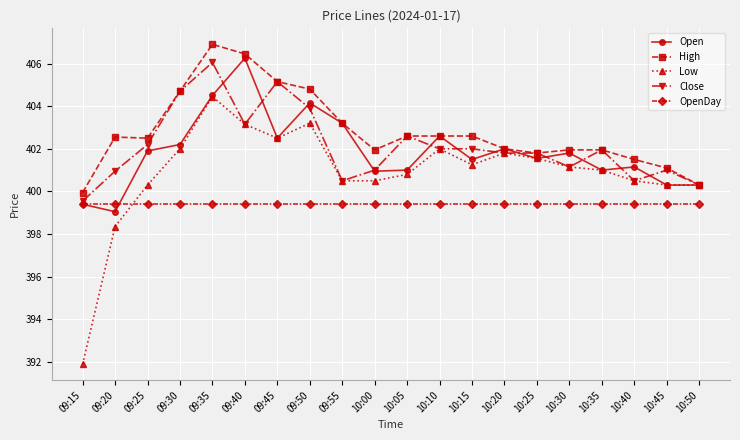

How many categories are shown in the chart?

20